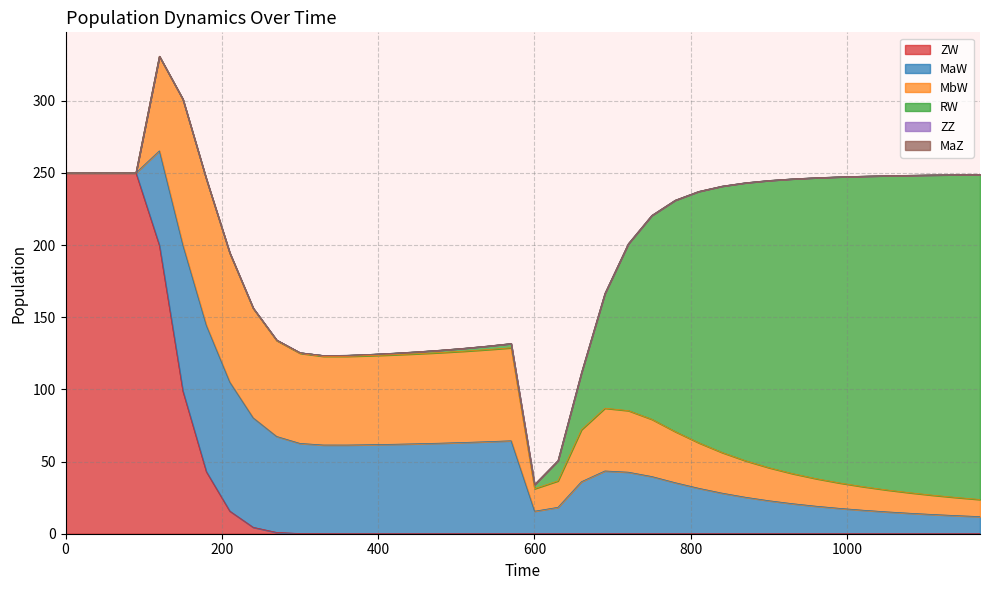

The value of MaW at 180 is 101.4. True or false?

True